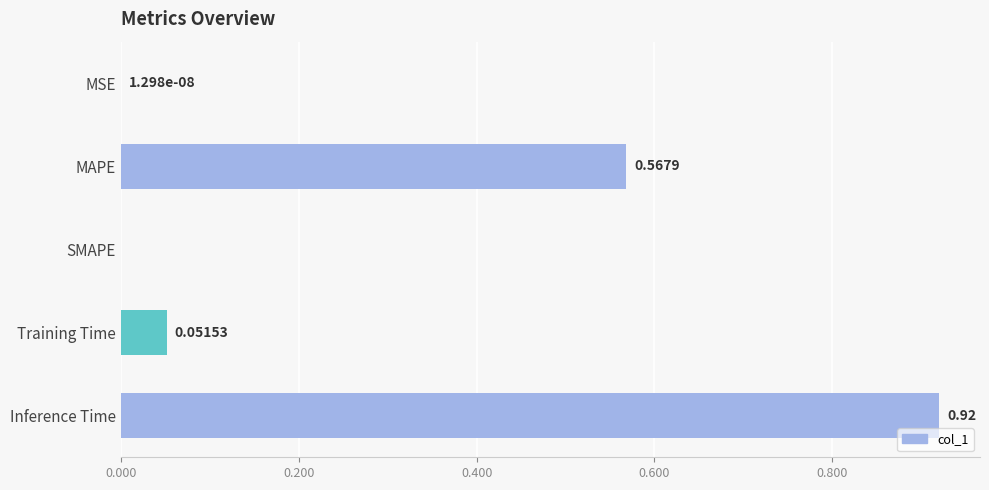

What is the sum of all values?

1.5